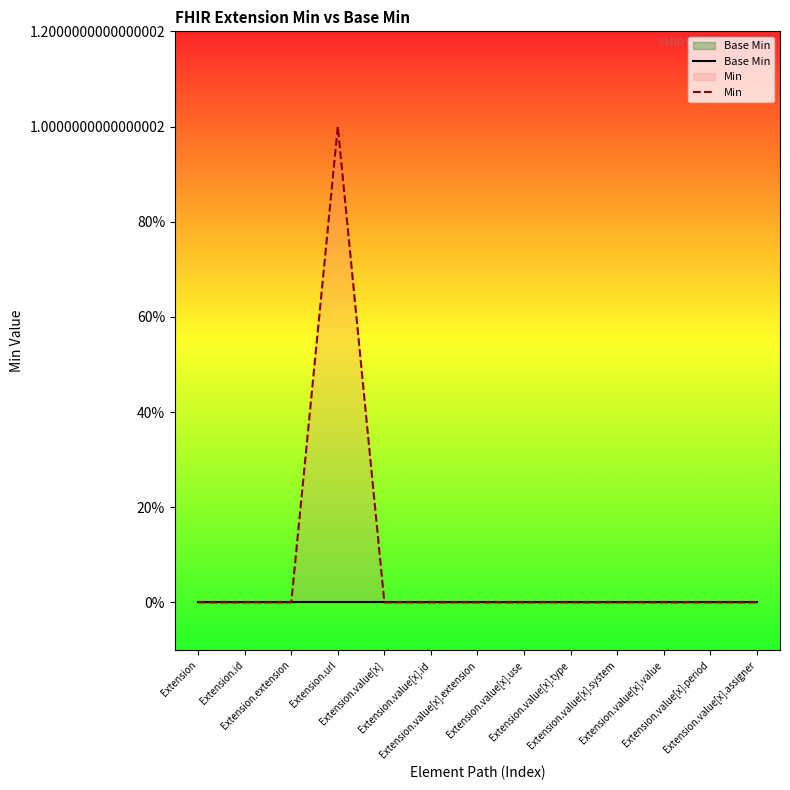

What position from the right is Extension.value[x].period?

2